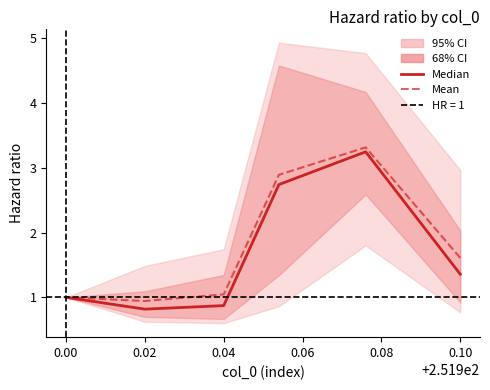

Reading left to right, transcribe all the data shown in this chart.

0.025: 0.8	1.8	0.9	0.6	0.6	1.0
0.16: 0.9	2.6	1.3	0.7	0.7	1.0
0.5: 1.4	3.2	2.7	0.9	0.8	1.0
0.84: 2.0	4.2	4.6	1.3	1.1	1.0
0.975: 3.0	4.8	4.9	1.7	1.5	1.0
mean: 1.6	3.3	2.9	1.0	0.9	1.0